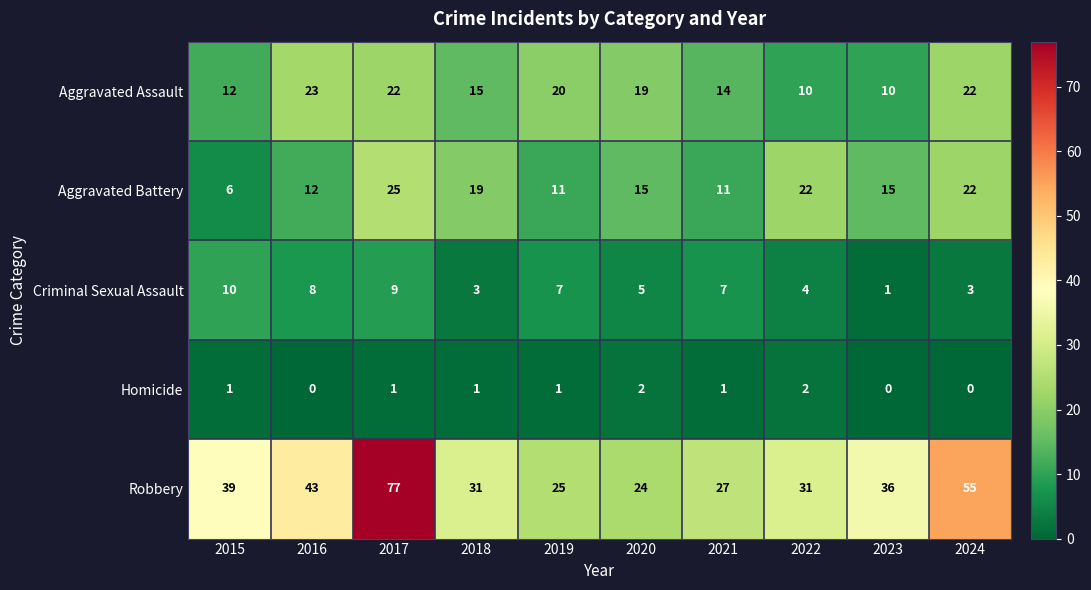

How many values in the Aggravated Battery series are below 15?

4